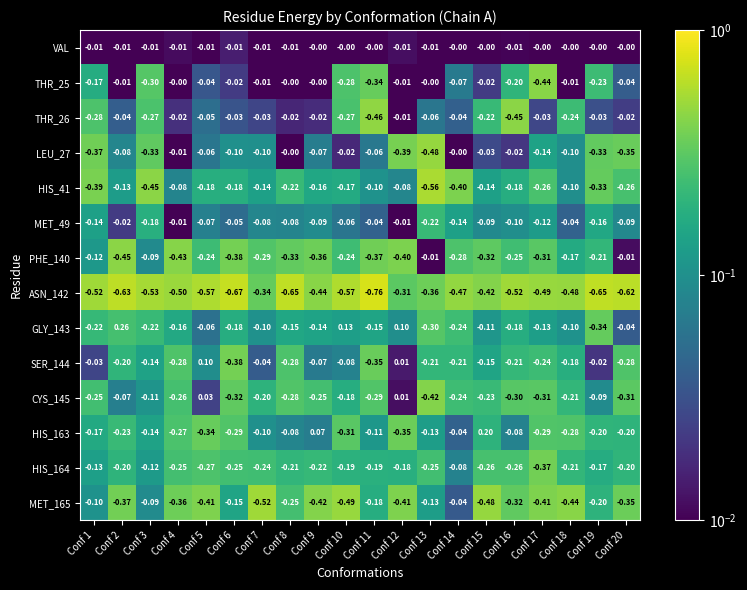

Is the value of CYS_145 at Conf 17 greater than the value of ASN_142 at Conf 7?

Yes